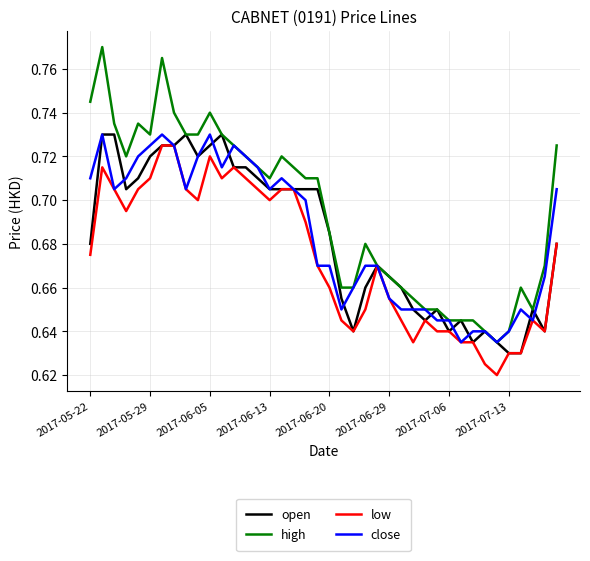

Which series has the largest total across all categories?

high